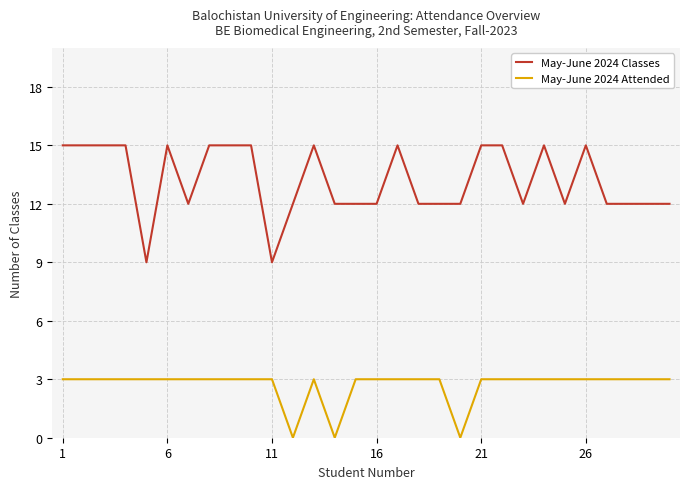

Does the chart have visible grid lines?

Yes